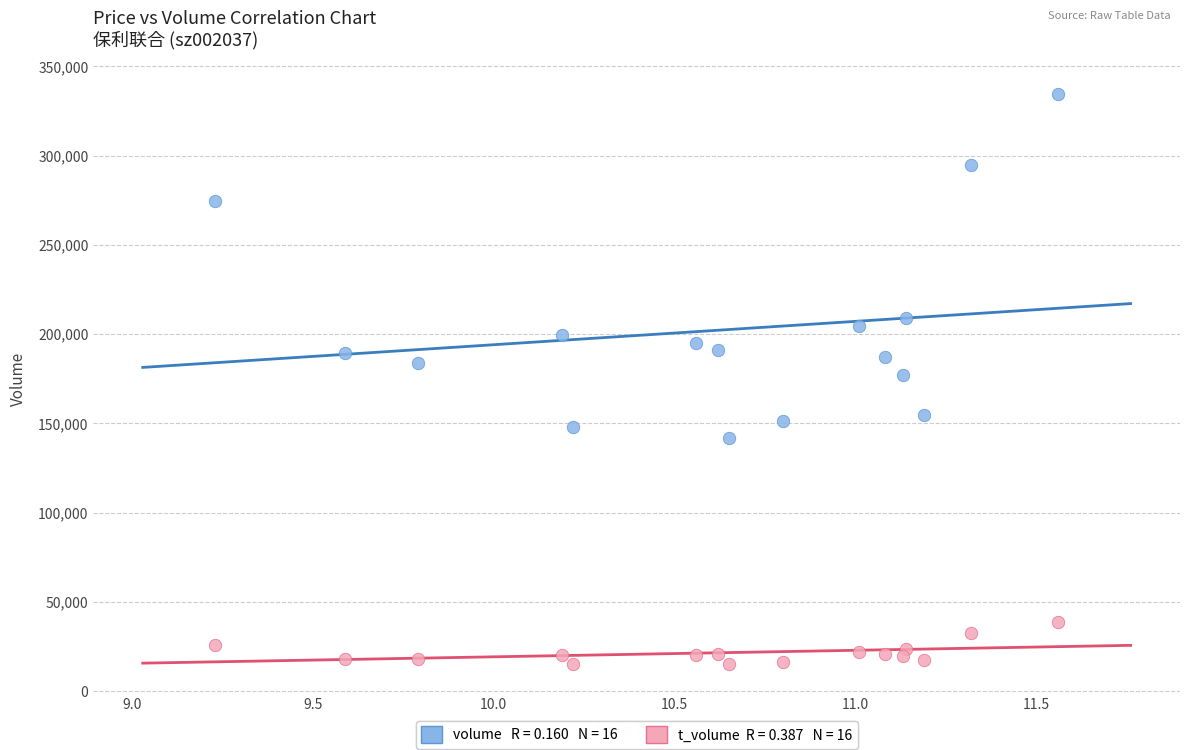

Across all data points, what is the range of Y values (max minus min)?

319766